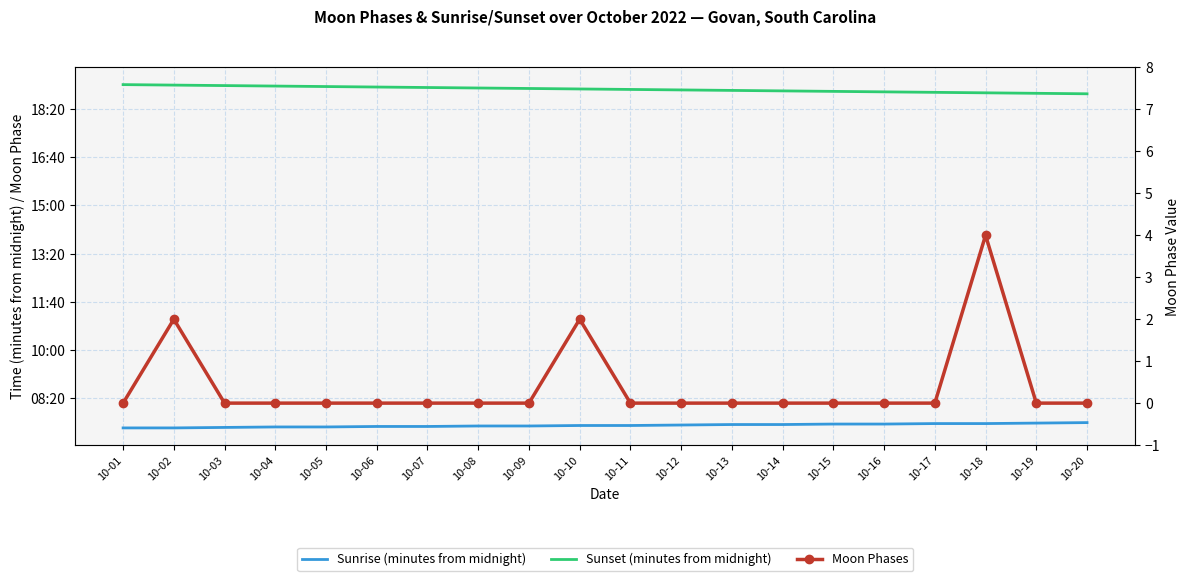

What is the value of the Sunset (minutes from midnight) point at the 10th from the left?

1141